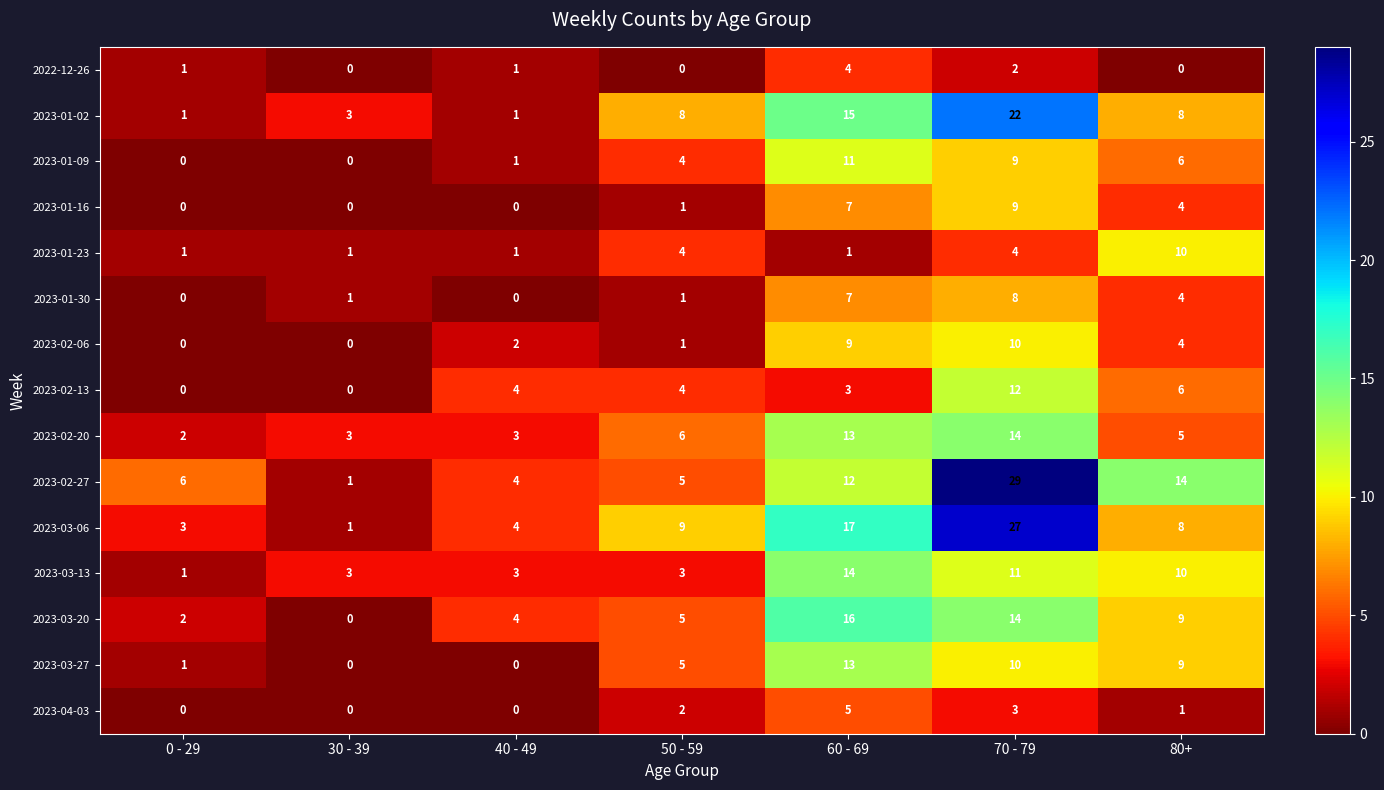

Which series has the widest spread of values?

2023-02-27